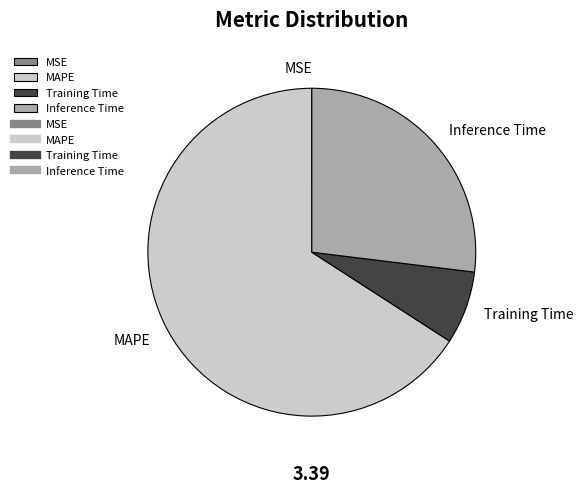

What is the largest slice in the pie chart?

MAPE